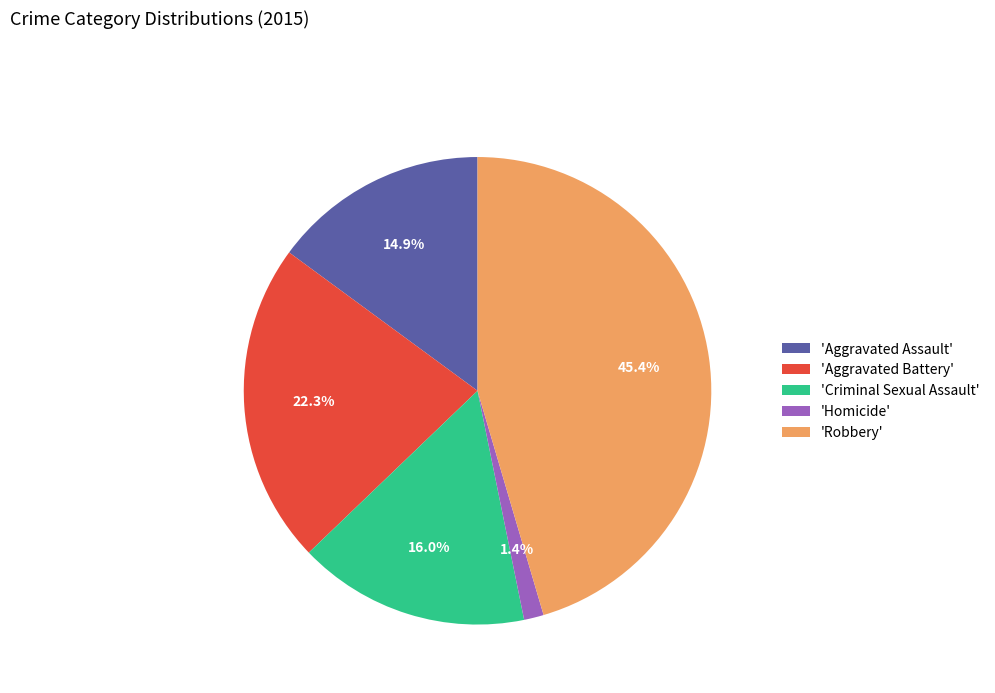

Is there any slice that represents more than half of the pie?

No